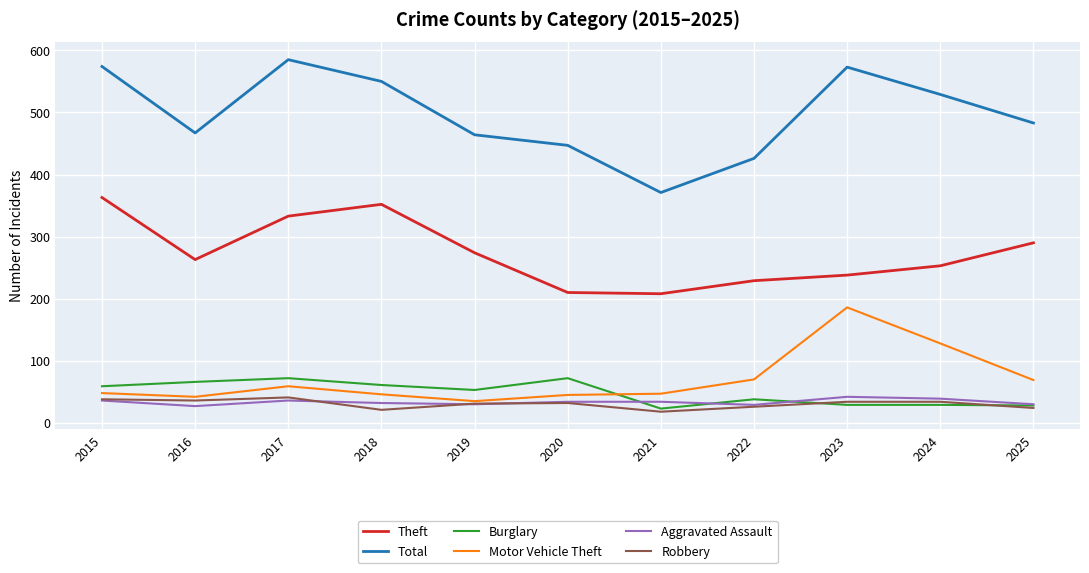

True or false: Aggravated Assault and Total cross at least once.

False